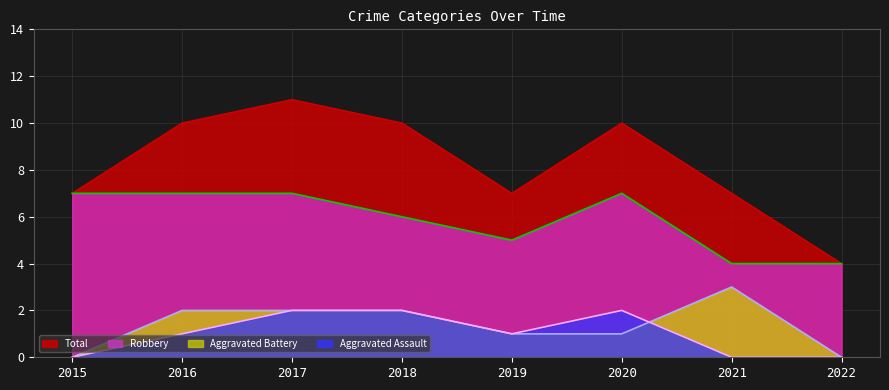

How many categories are shown in the chart?

8